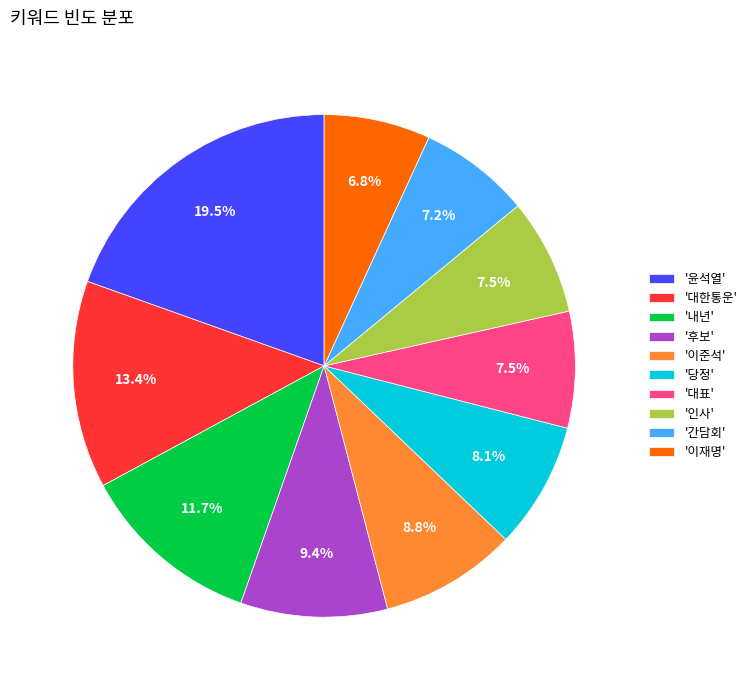

What is the largest slice in the pie chart?

'윤석열'